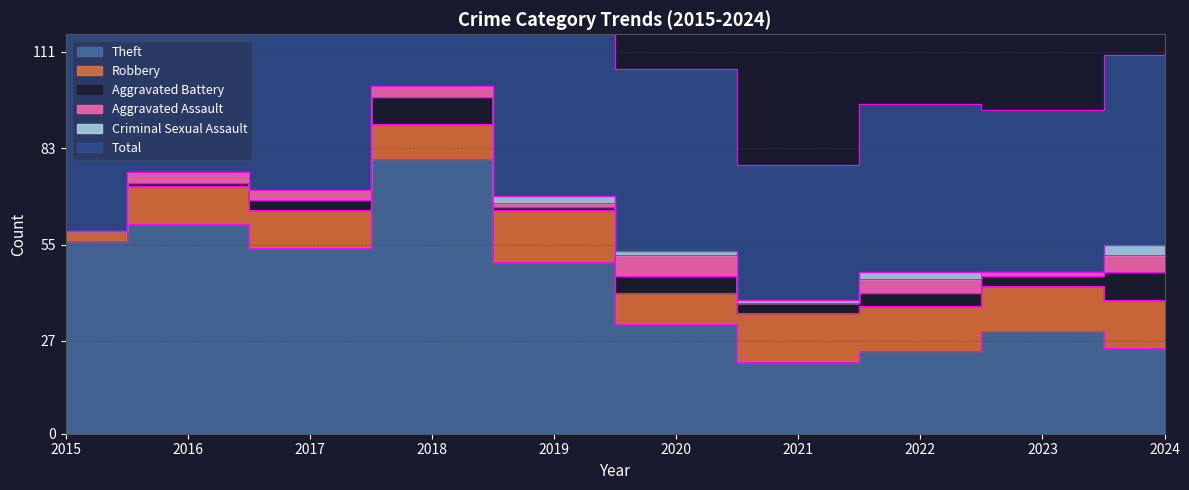

What is the value of the Aggravated Battery point at the 2nd from the left?

1